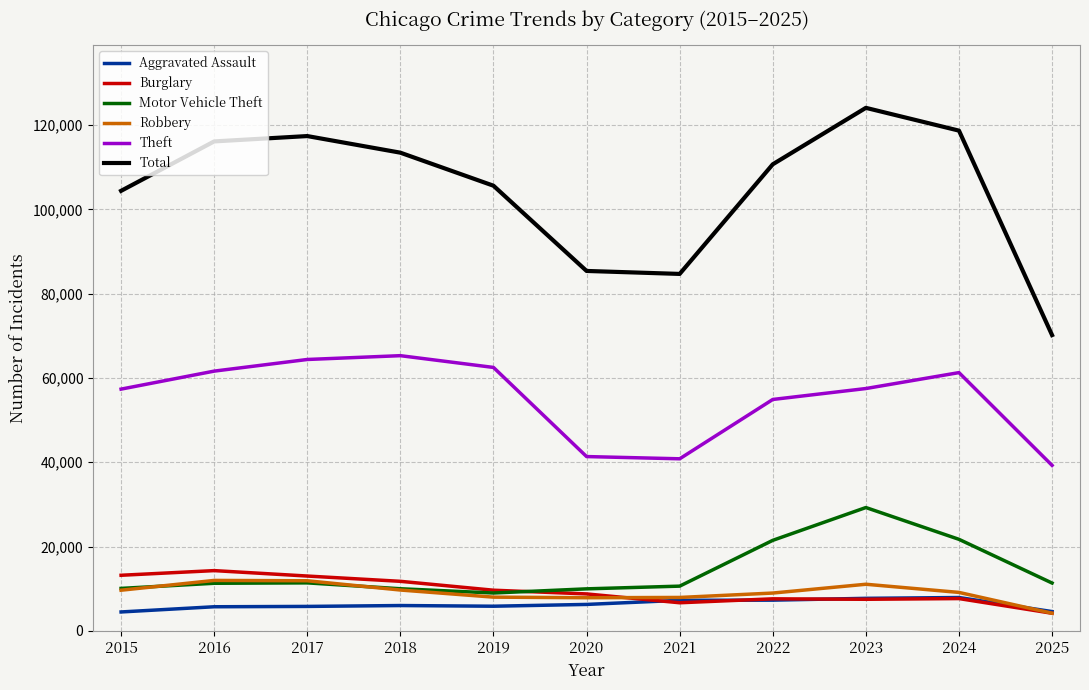

What is the total value across all series at 2015?

199123